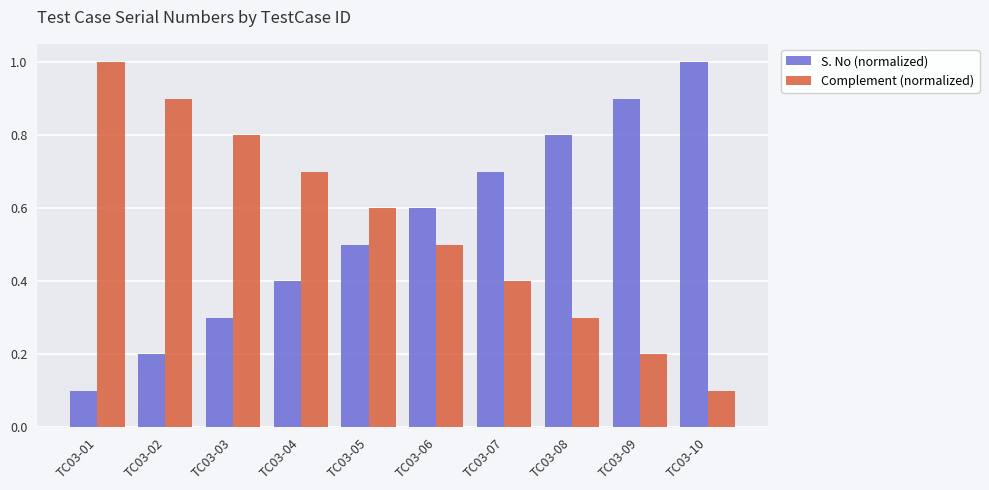

Rank the categories by Complement (normalized) value from highest to lowest.

TC03-01, TC03-02, TC03-03, TC03-04, TC03-05, TC03-06, TC03-07, TC03-08, TC03-09, TC03-10